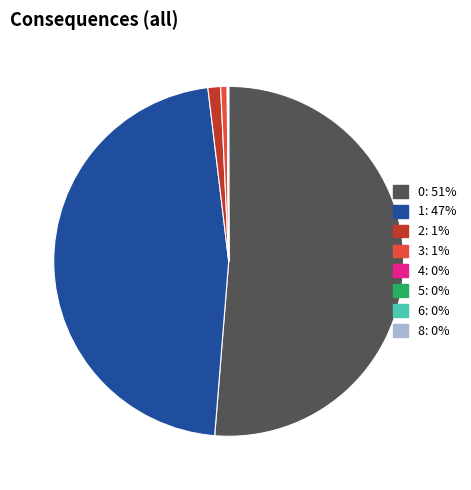

Is 1 the majority of the pie?

No